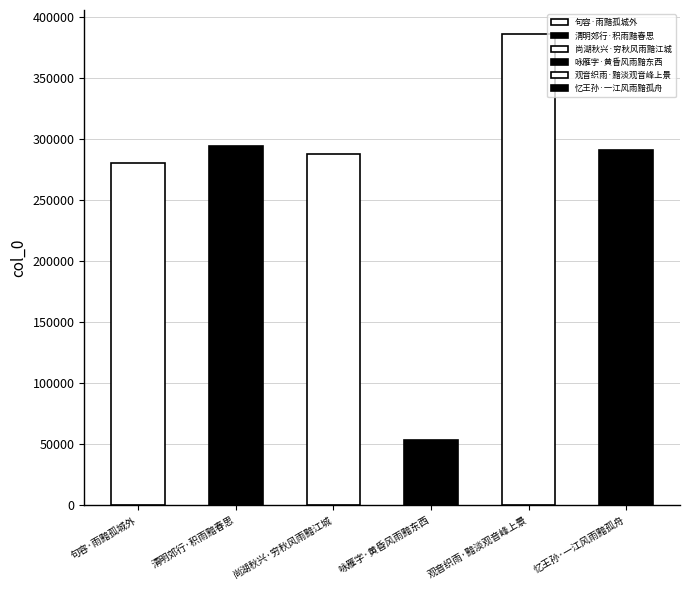

What is the label of the 3rd bar from the left?

尚湖秋兴·穷秋风雨黯江城